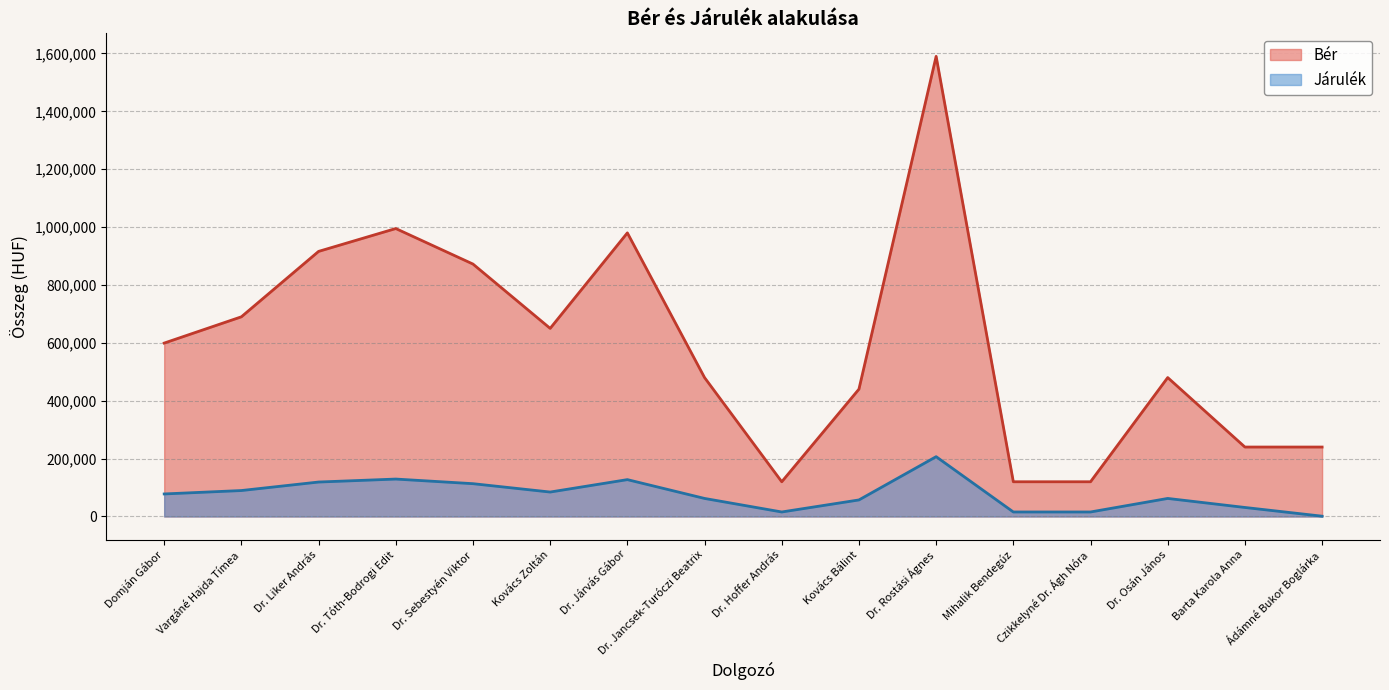

Does the chart display data point markers on the line(s)?

No